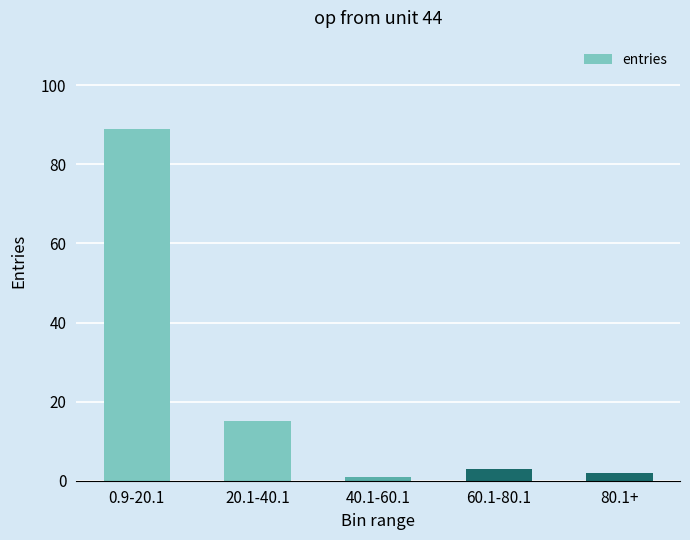

What is the difference between the maximum and minimum values?

88